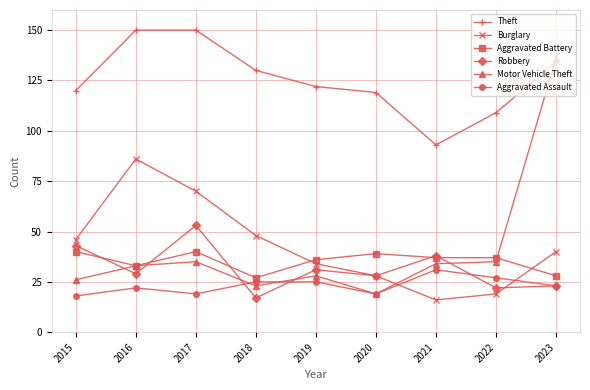

What is the highest value of the Motor Vehicle Theft series?

136